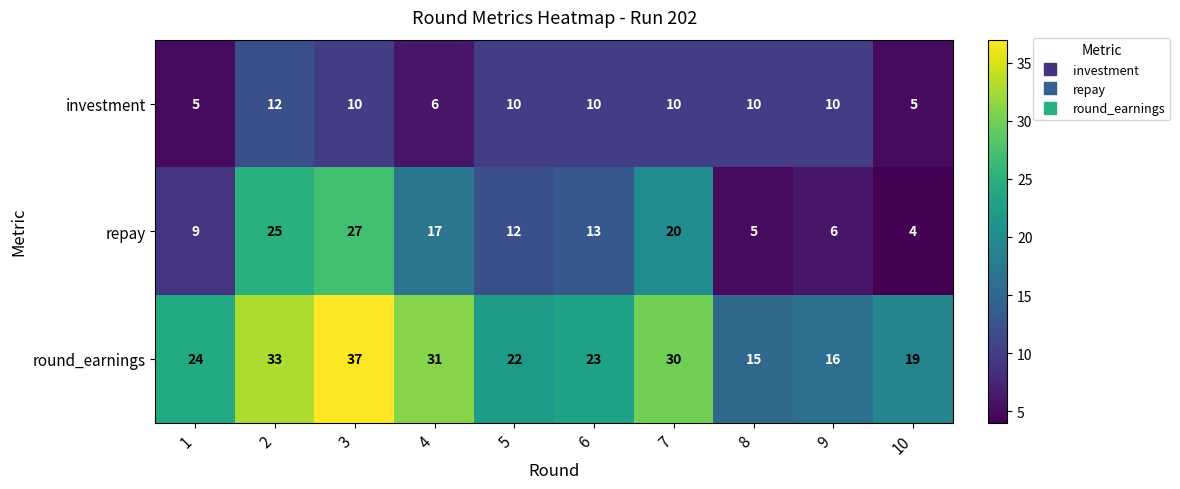

Rank the series at 6 from lowest to highest value.

investment, repay, round_earnings